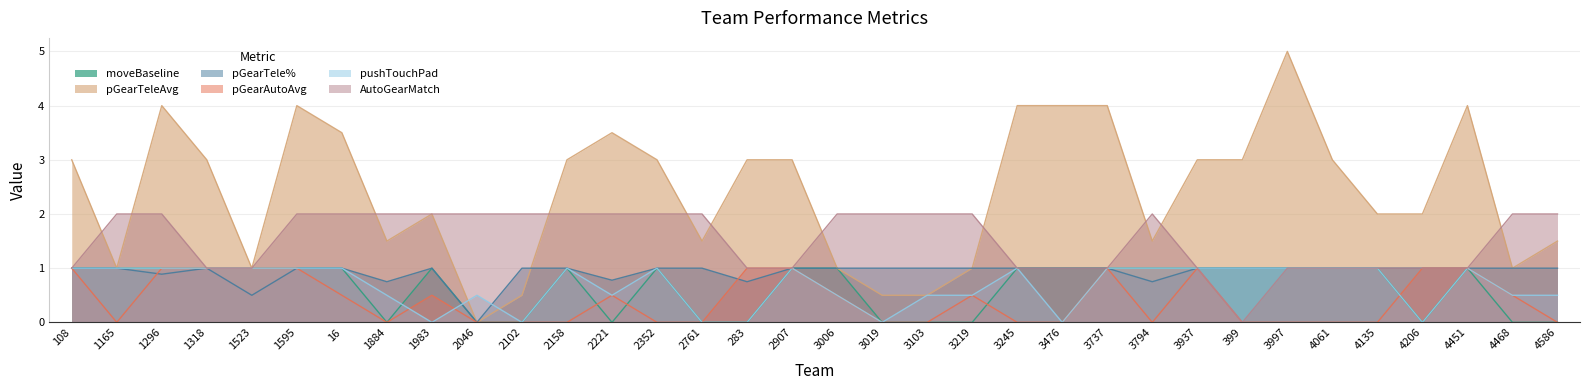

How many interior local peaks does the pGearTeleAvg series have?

6